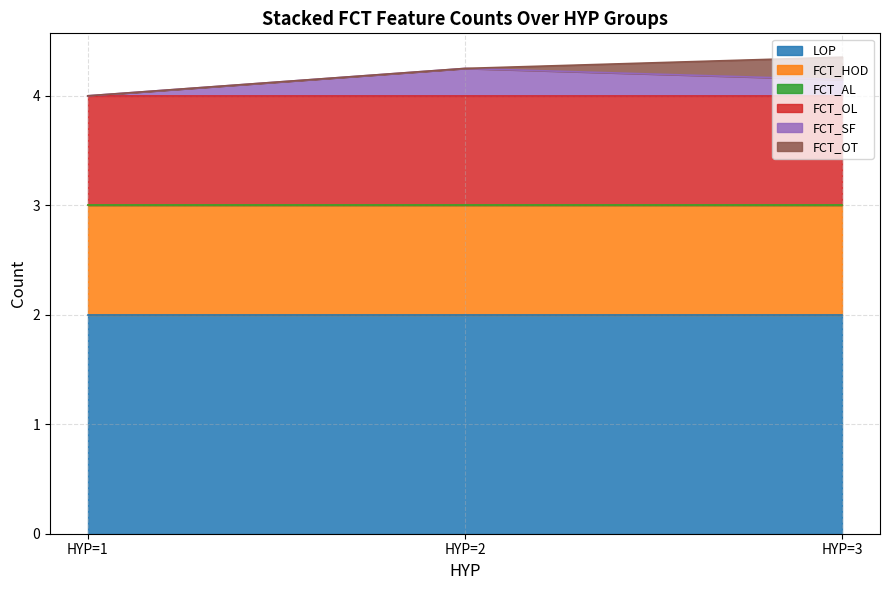

What are all the series names shown in the legend?

LOP, FCT_HOD, FCT_AL, FCT_OL, FCT_SF, FCT_OT